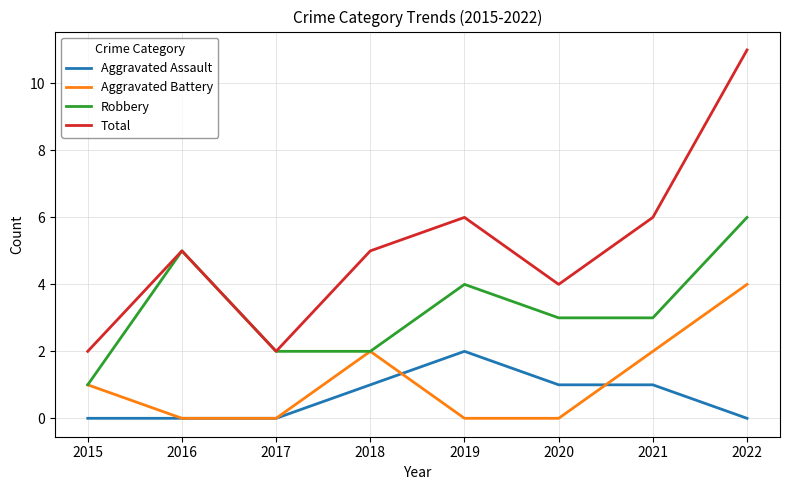

What is the sum of the Aggravated Battery values at 2015 and 2017?

1